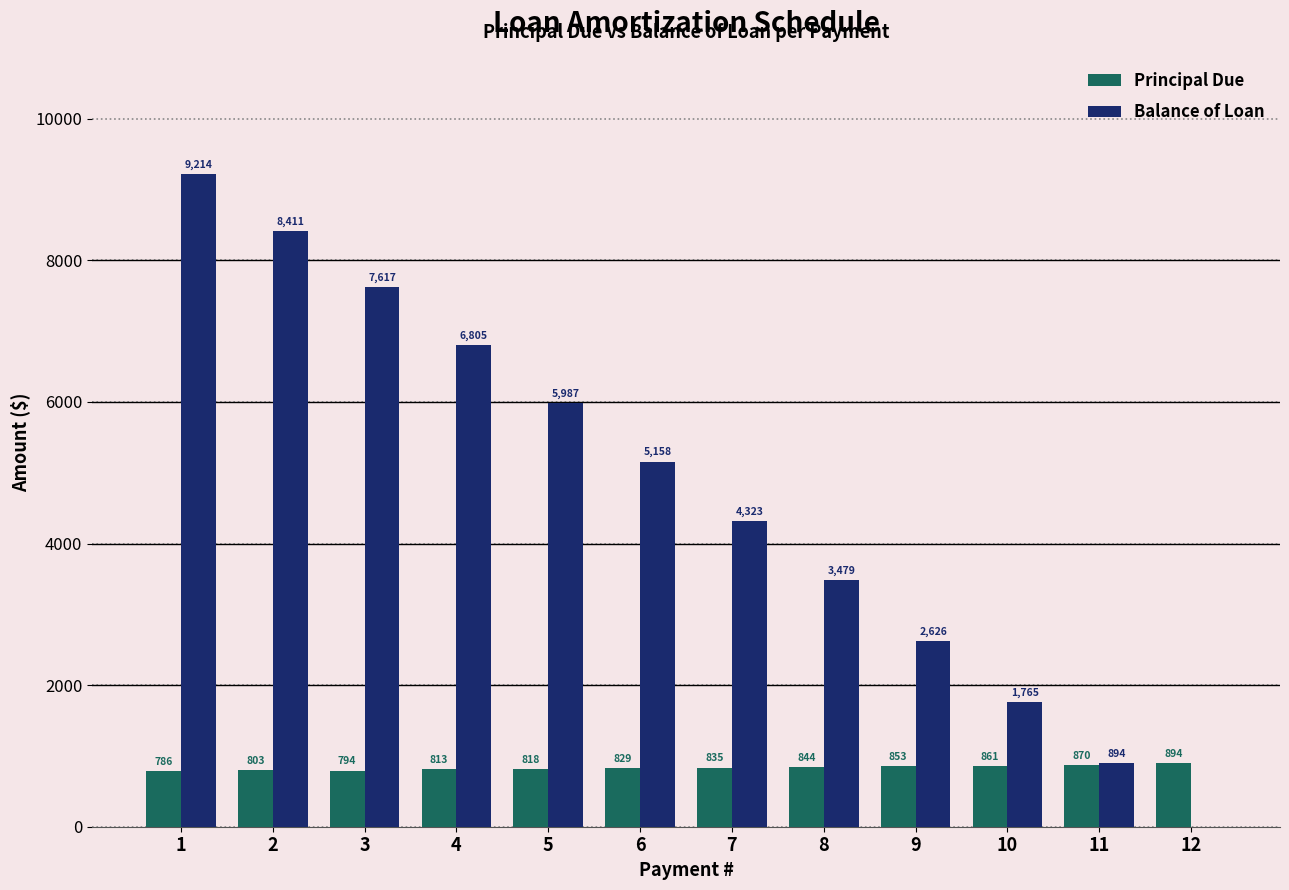

What is the sum of all Principal Due values?

10000.0